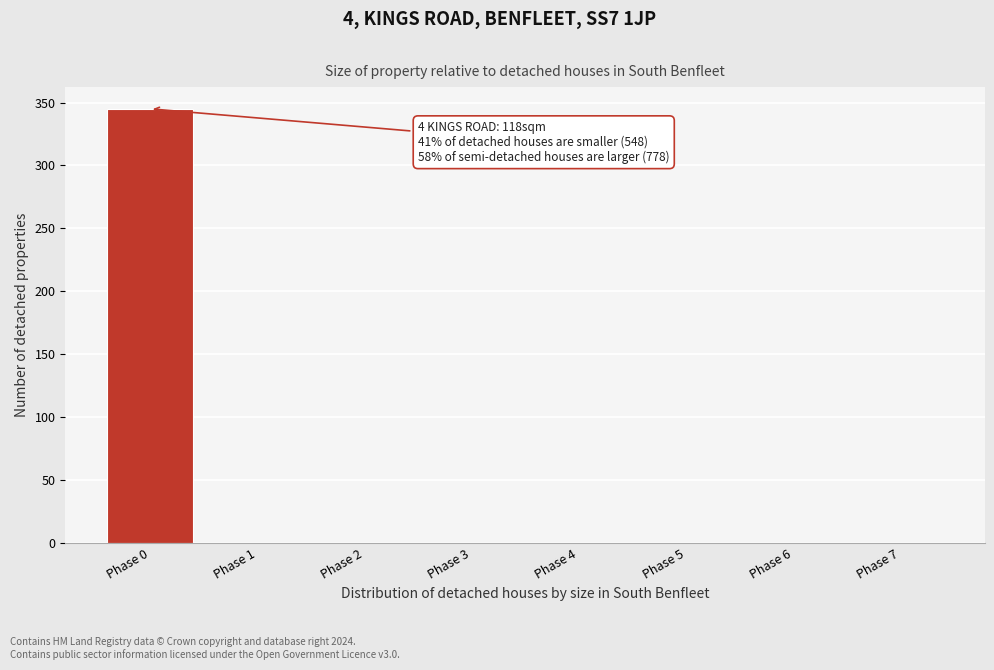

Which range on the x-axis has the tallest bar?

-0.5 to 0.5